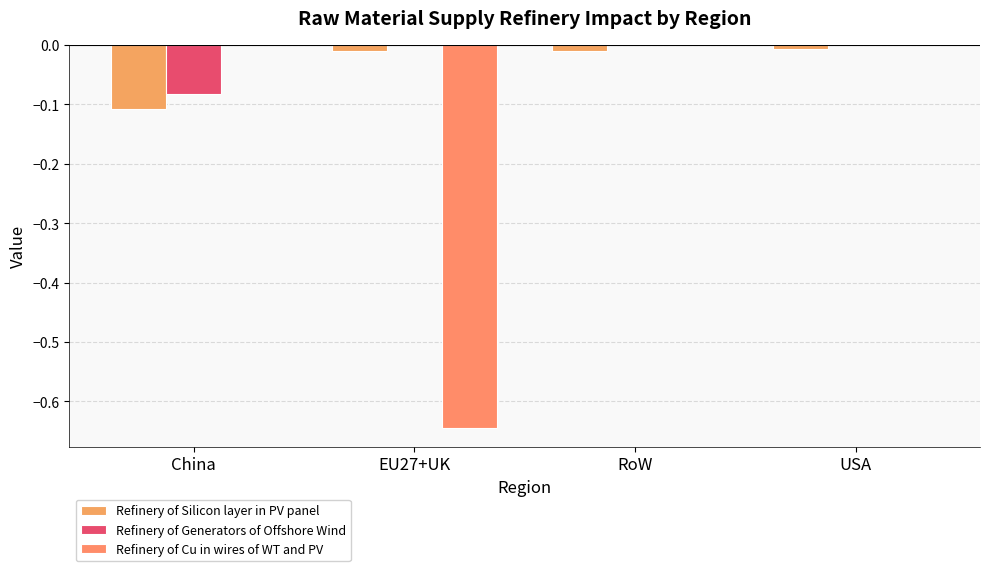

Are the bars horizontal?

No